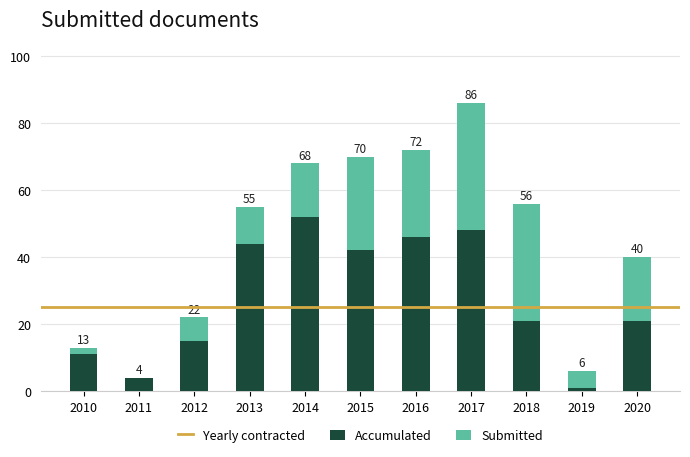

Are the bars grouped side by side (vs. stacked)?

No